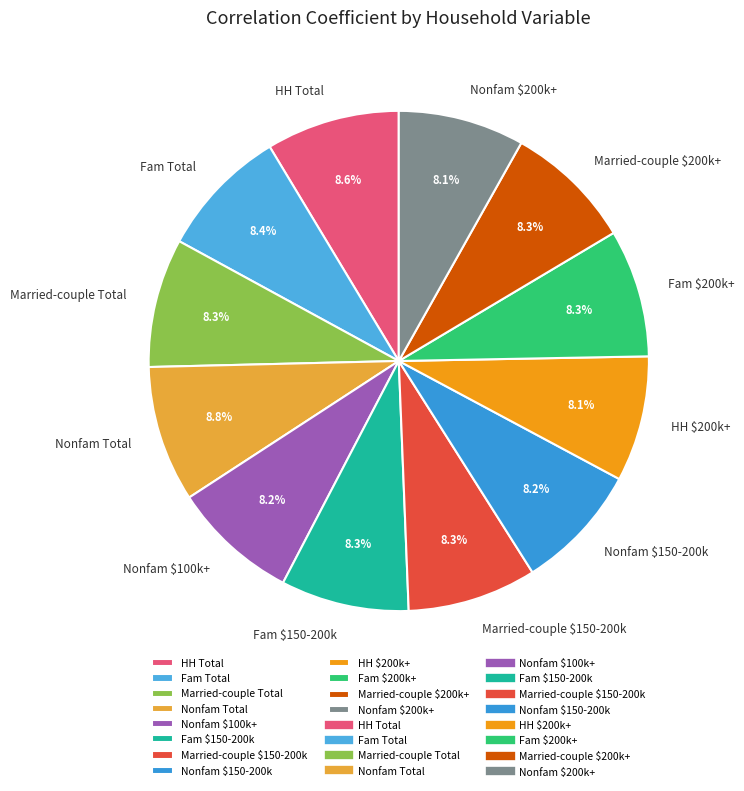

How much of the chart is everything except HH $200k+?

91.9%